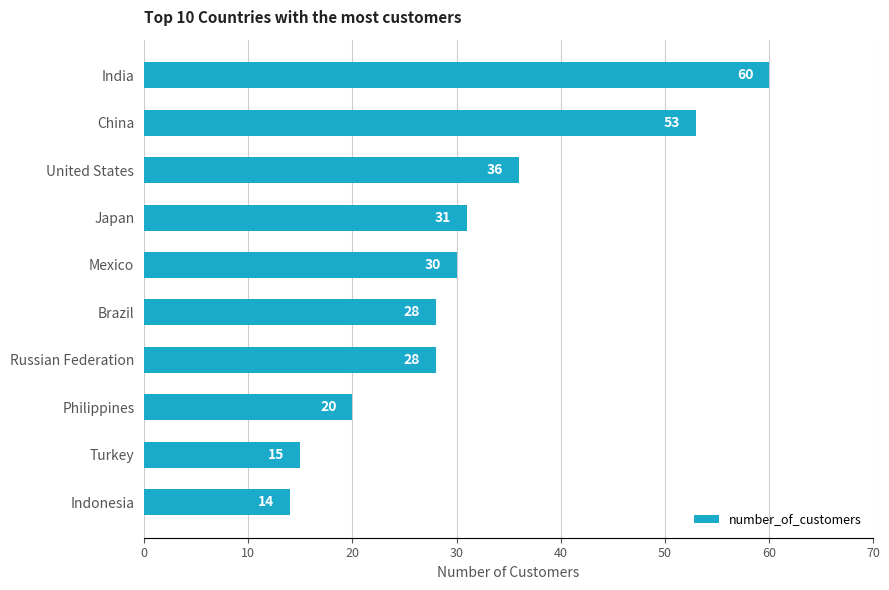

Between Indonesia and Japan, which is larger?

Japan